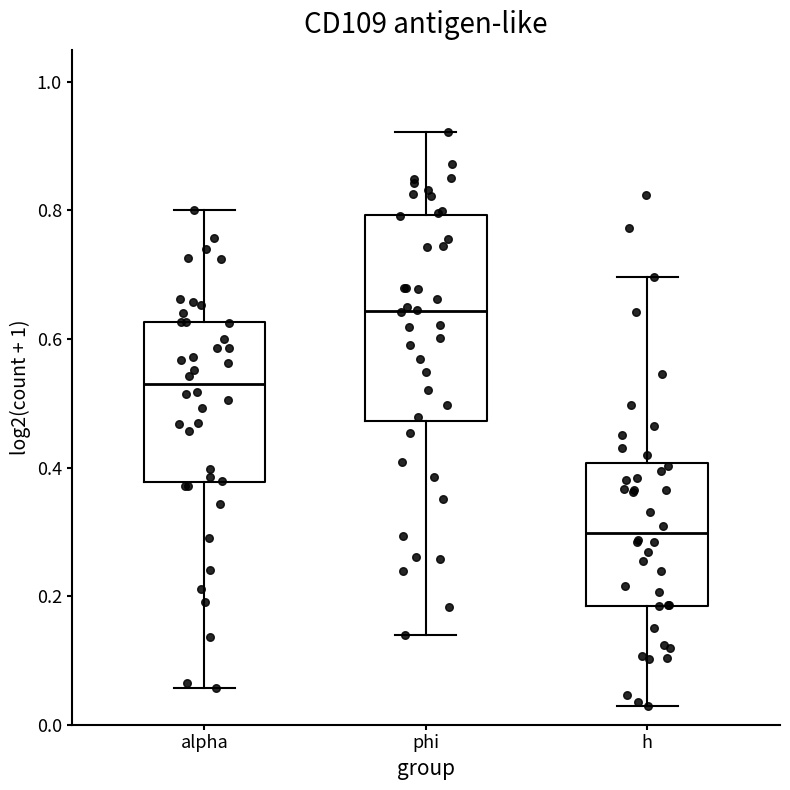

Which box is the tallest, from its lower edge to its upper edge?

phi